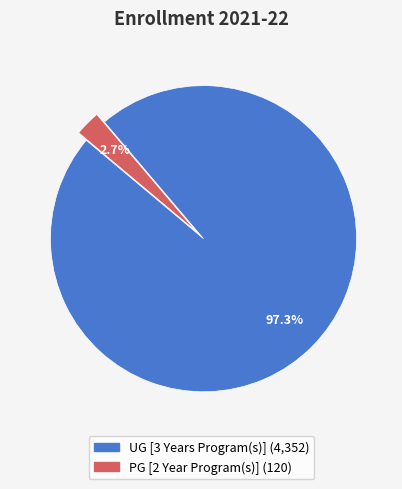

Which slice represents more than half of the pie?

UG [3 Years Program(s)]